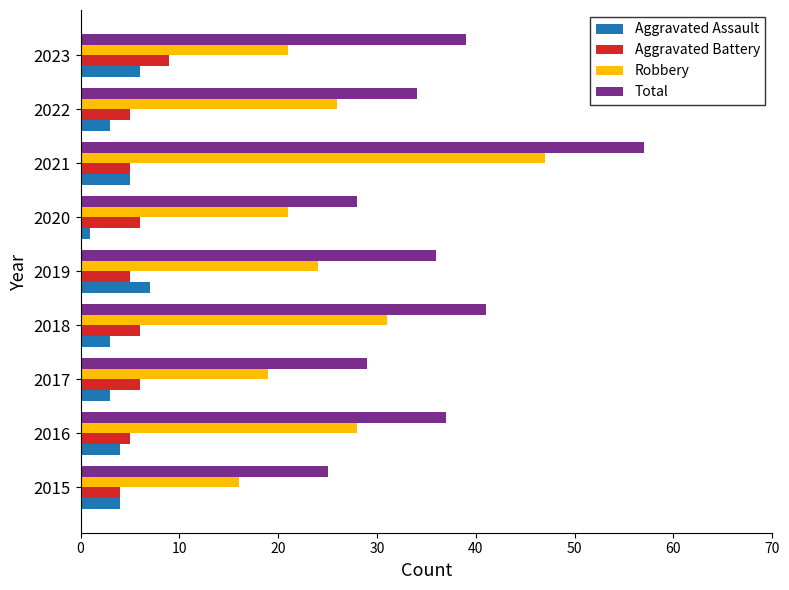

What is the highest value of the Robbery series?

47